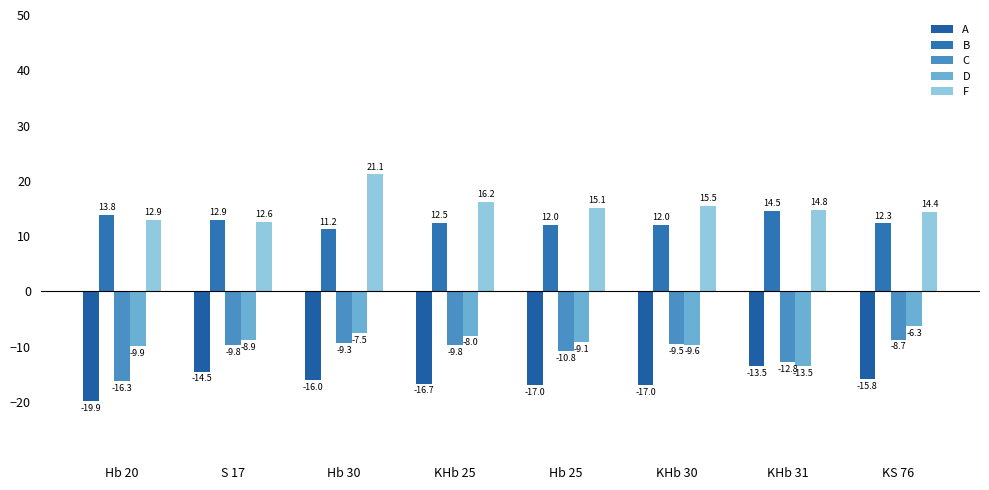

What is the label of the 4th bar from the right?

Hb 25